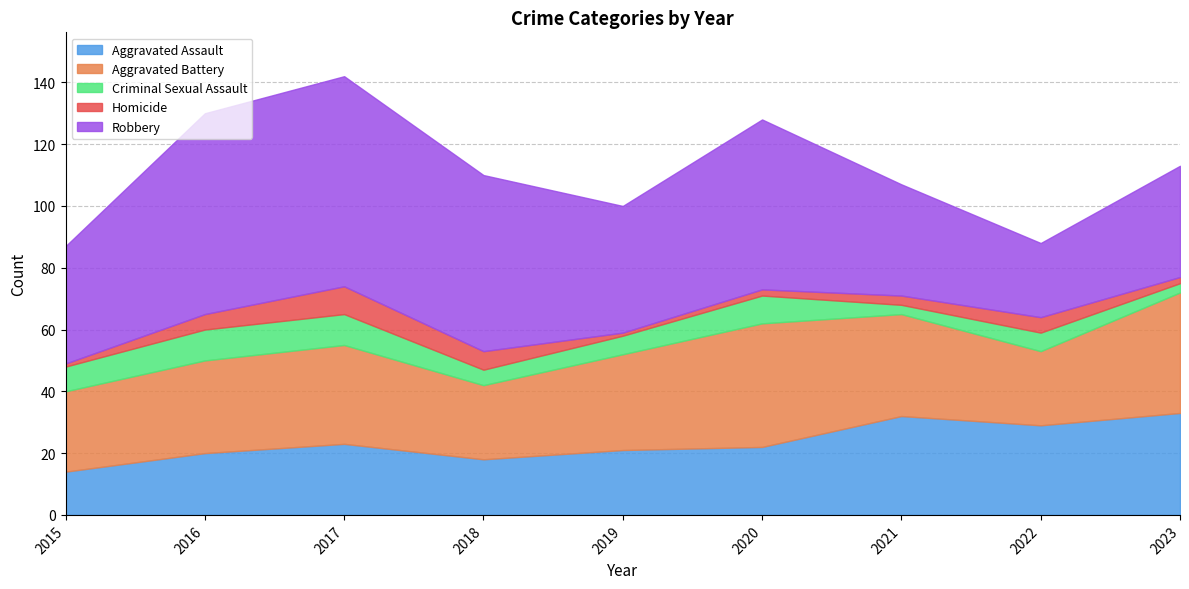

Rank the series at 2022 from highest to lowest value.

Aggravated Assault, Aggravated Battery, Robbery, Criminal Sexual Assault, Homicide